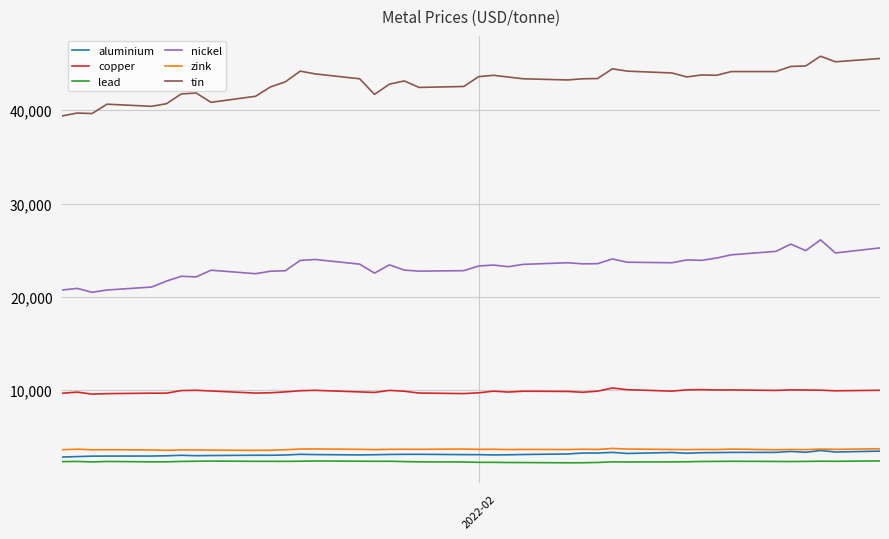

What is the maximum value for aluminium?

3519.0